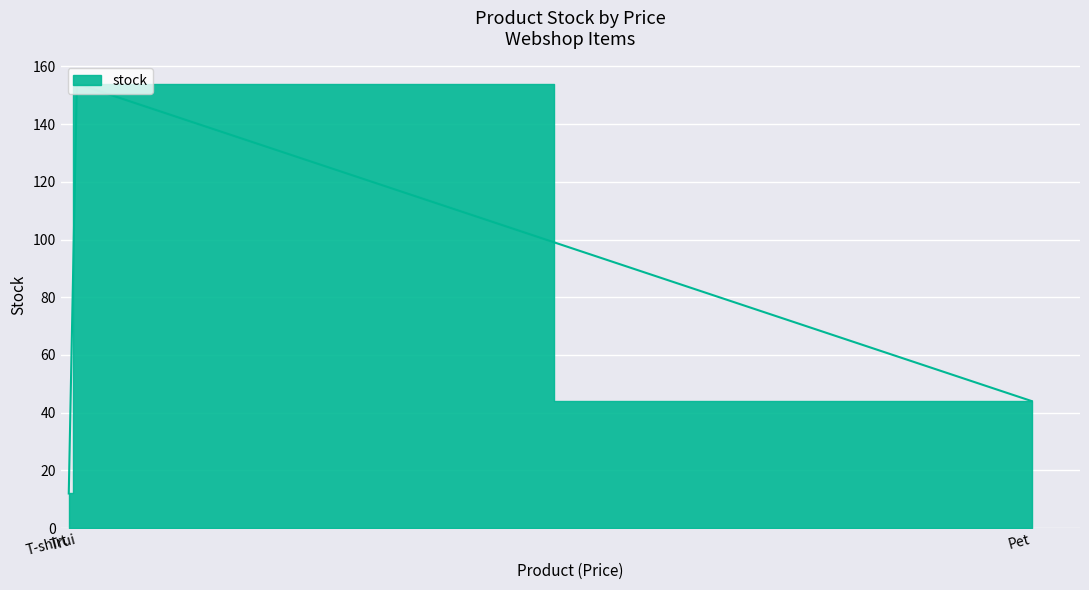

What is the minimum value shown in the chart?

12